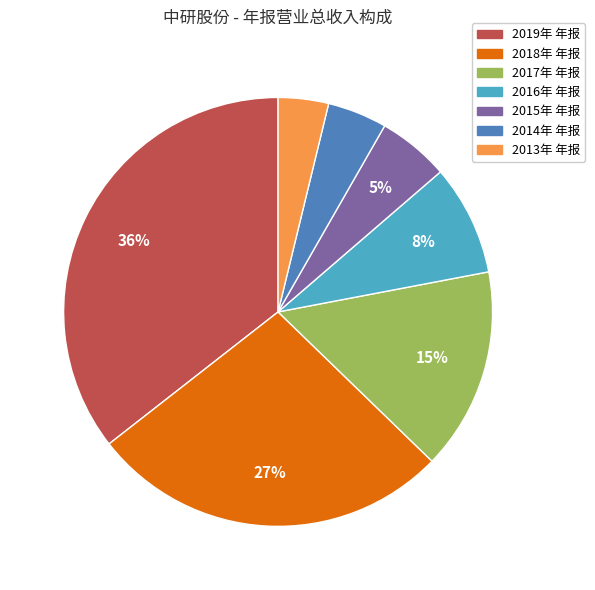

How many segments does this pie chart have?

7